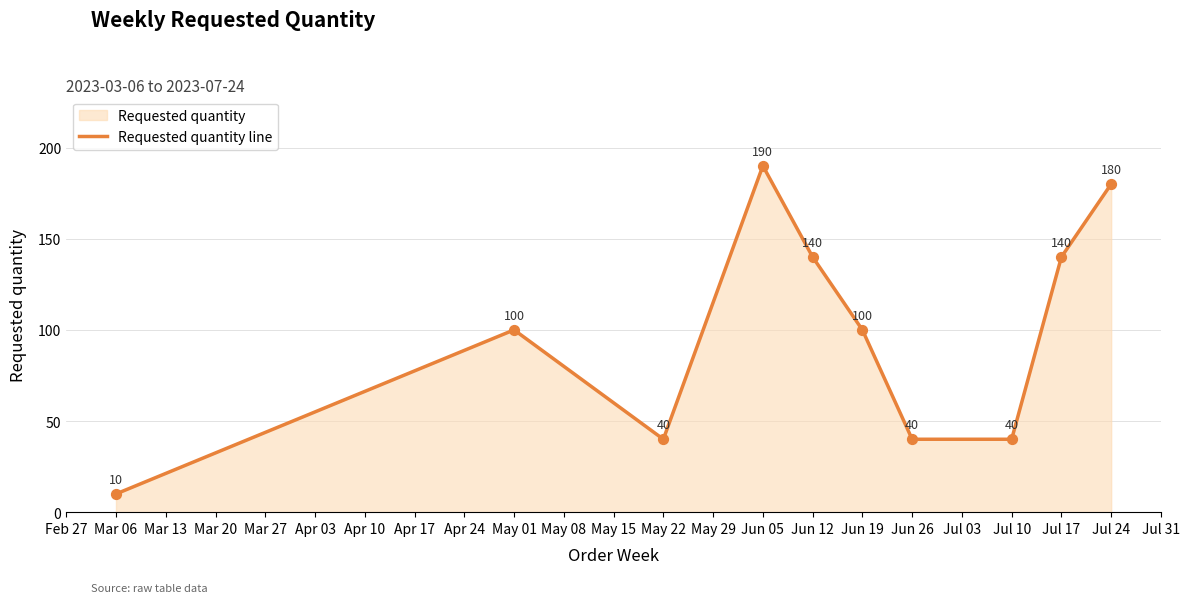

What is the change in value from Mar 06 to May 22?

+30